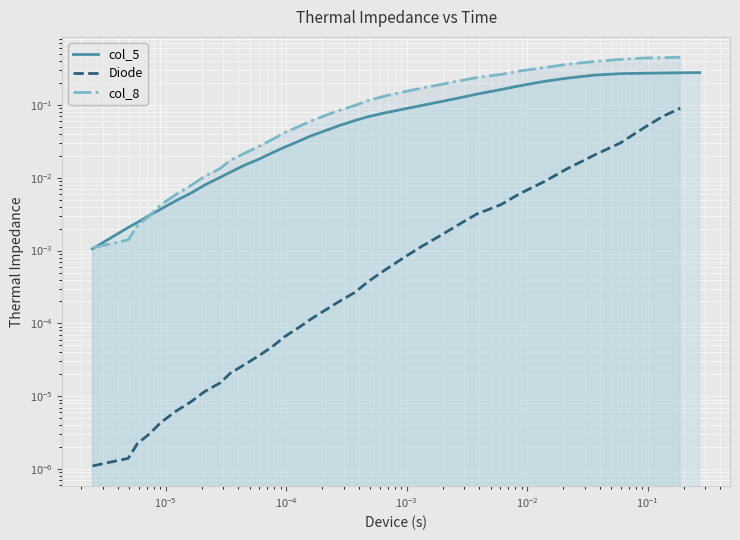

After their last crossing, which series has the higher values: col_5 or col_8?

col_8